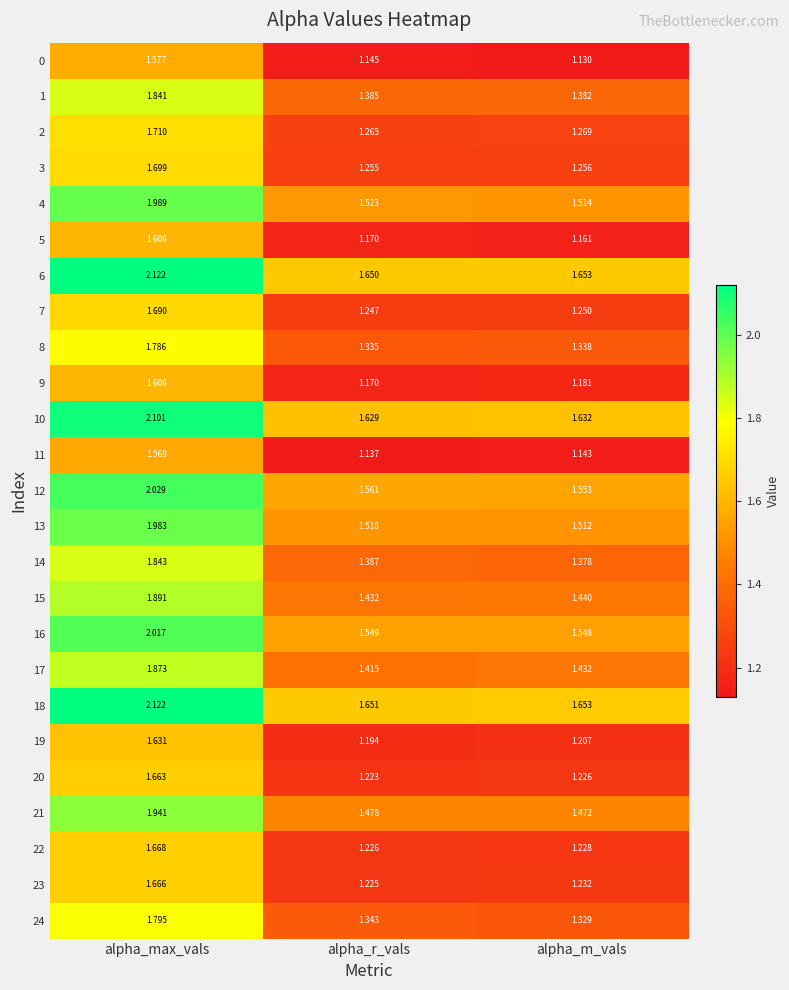

Rank the categories by 4 value from lowest to highest.

alpha_m_vals, alpha_r_vals, alpha_max_vals